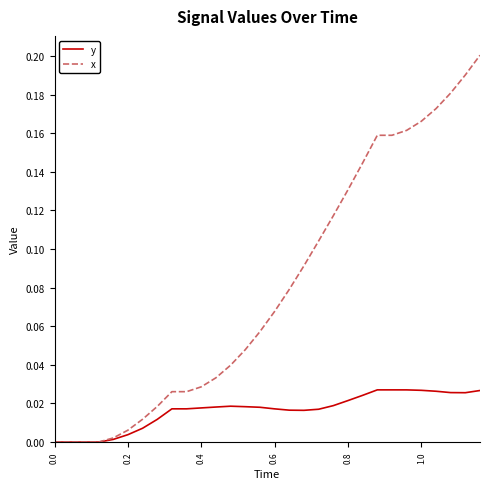

List the series in order of their overall mean, lowest first.

y, x